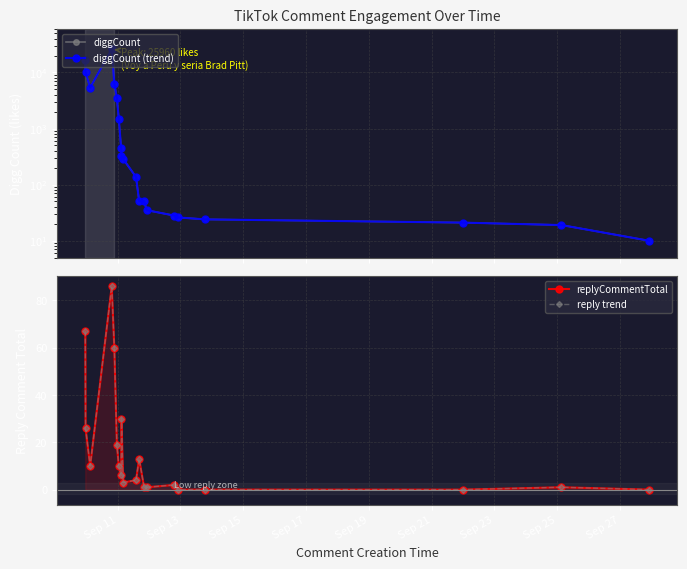

Is it true that diggCount equals 4877 at Sep 13?

False